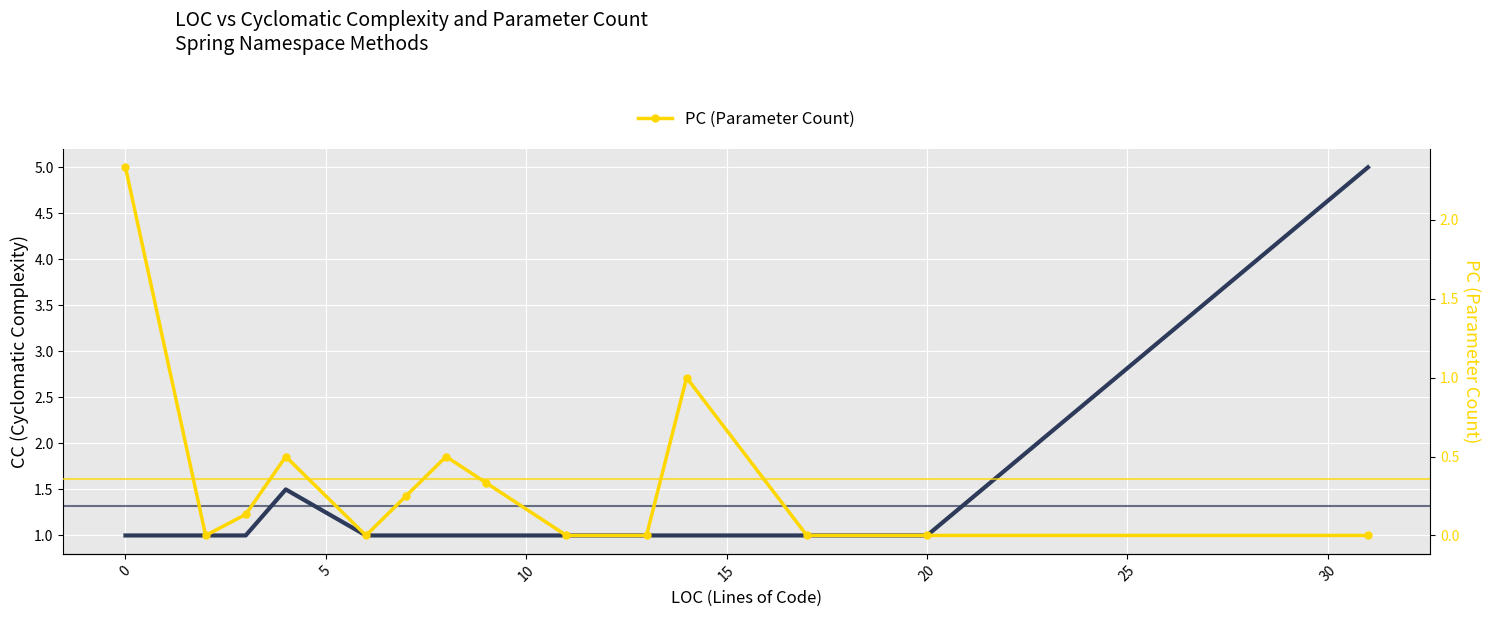

Which series has the widest spread of values?

CC (Cyclomatic Complexity)